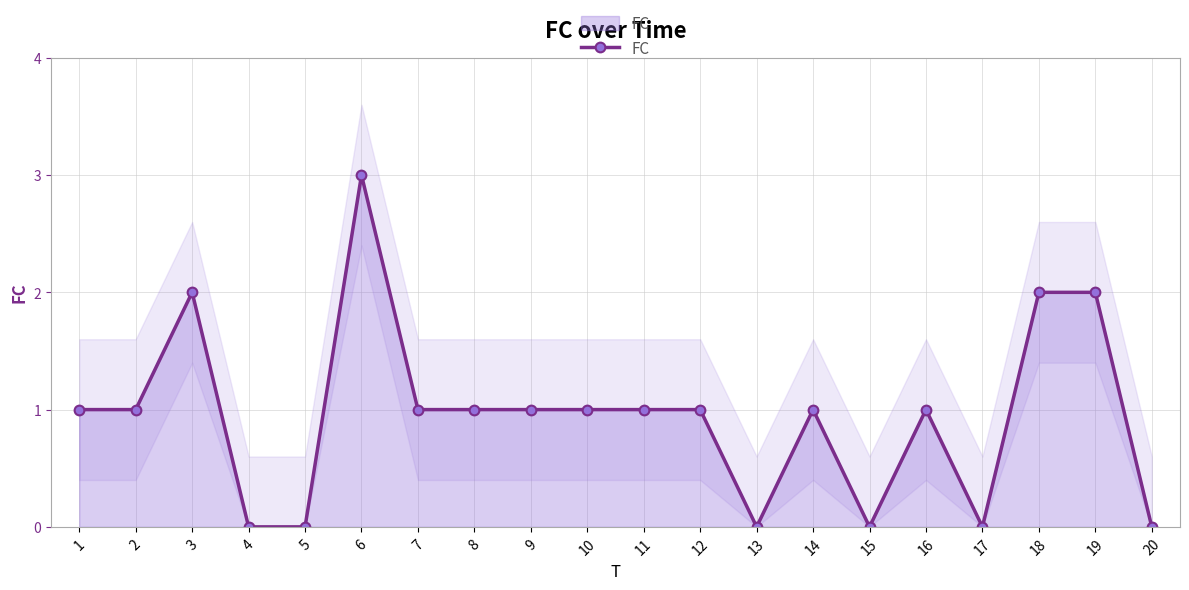

What is the maximum value shown in the chart?

3